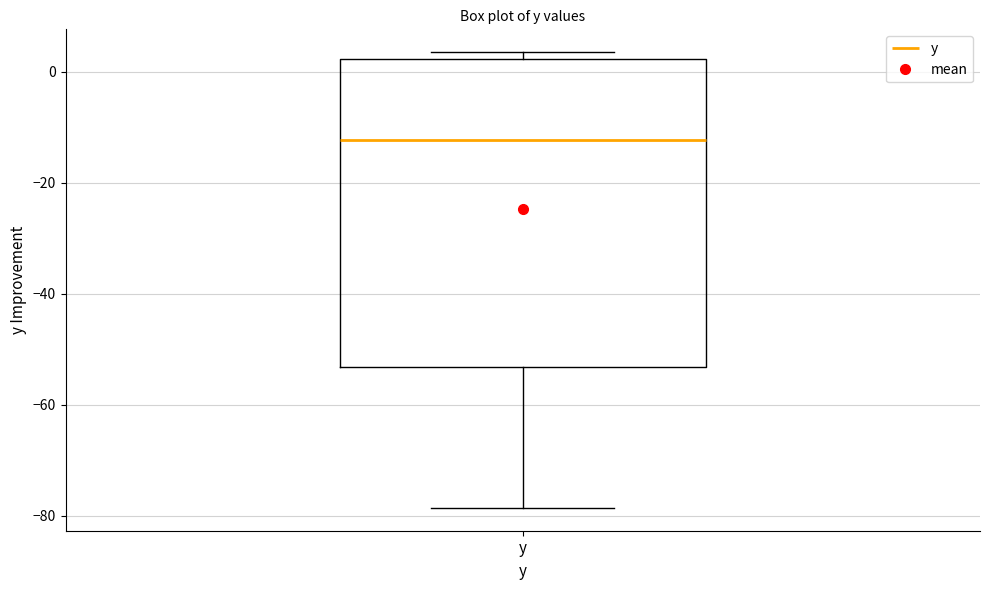

Where does the median line of the box for y sit on the y-axis? The values are not printed on the chart, so give them approximately, as read against the axis.

-12